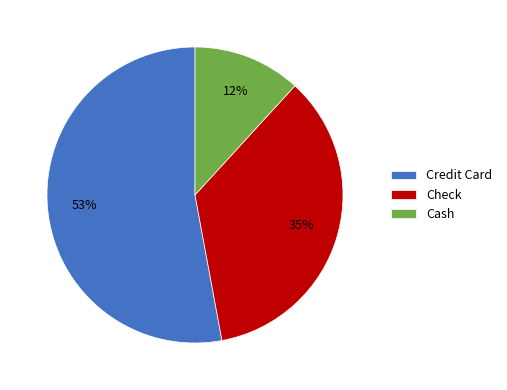

How many segments does this pie chart have?

3